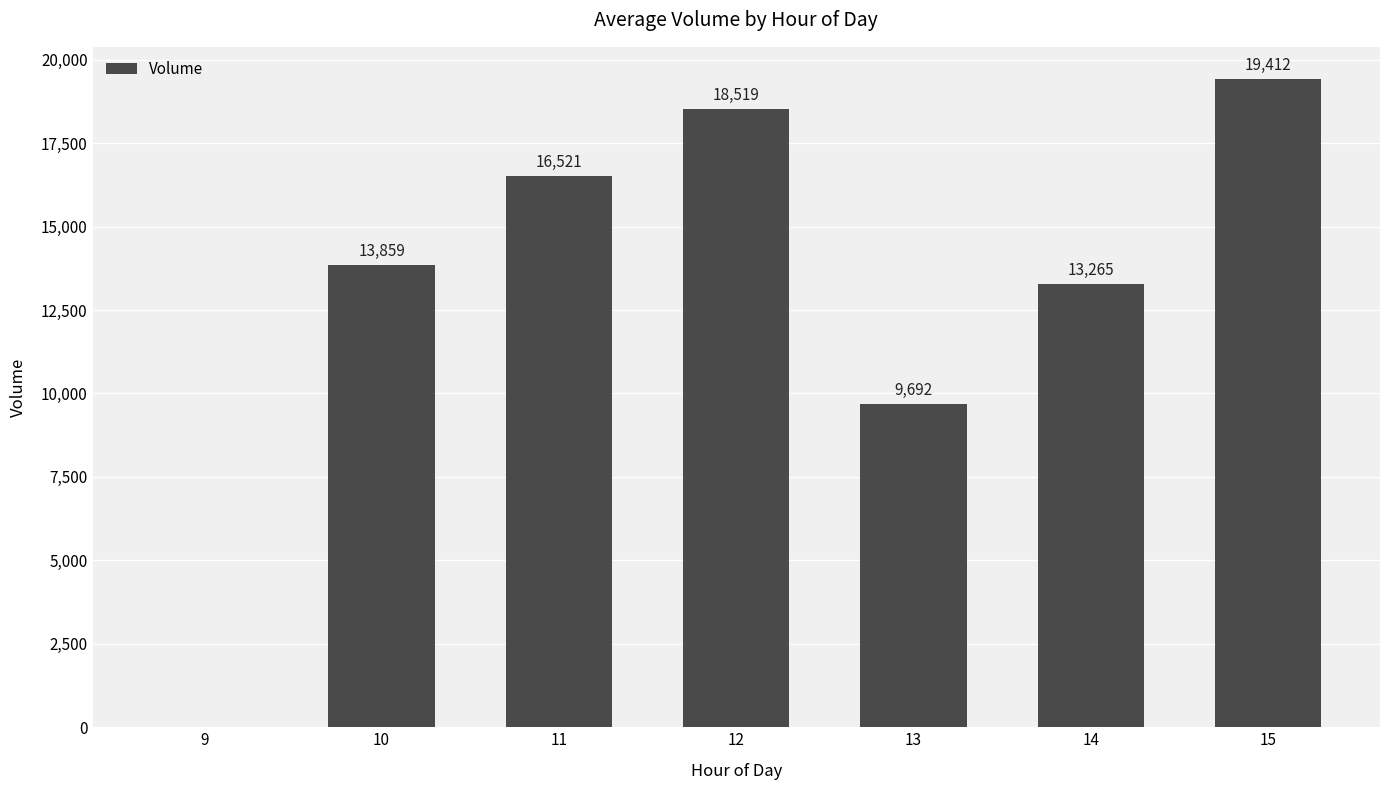

At which label is the value closest to 9706?

13